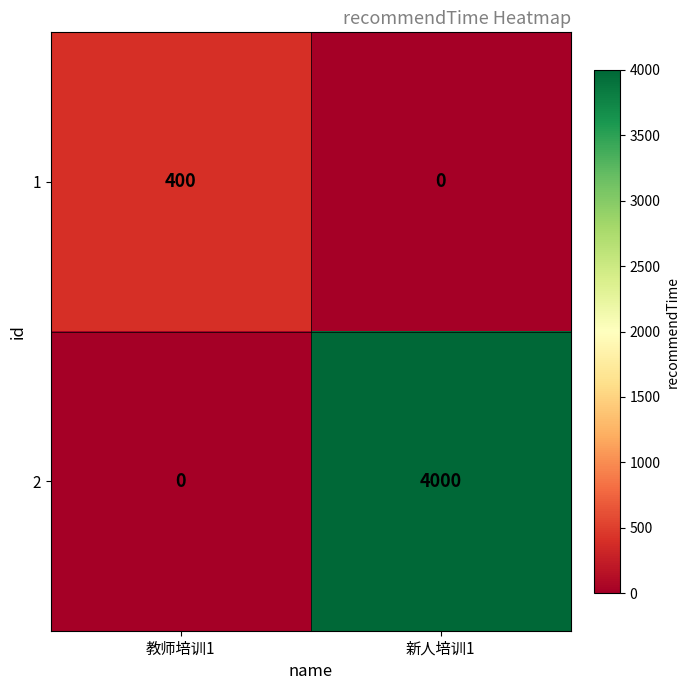

The 2 series shows 0 at 教师培训1. True or false?

True